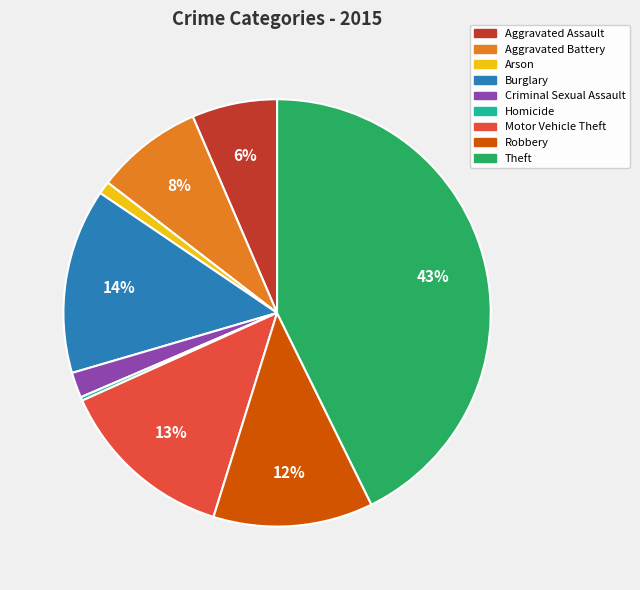

To the nearest percent, what percentage of the pie is Motor Vehicle Theft?

13%